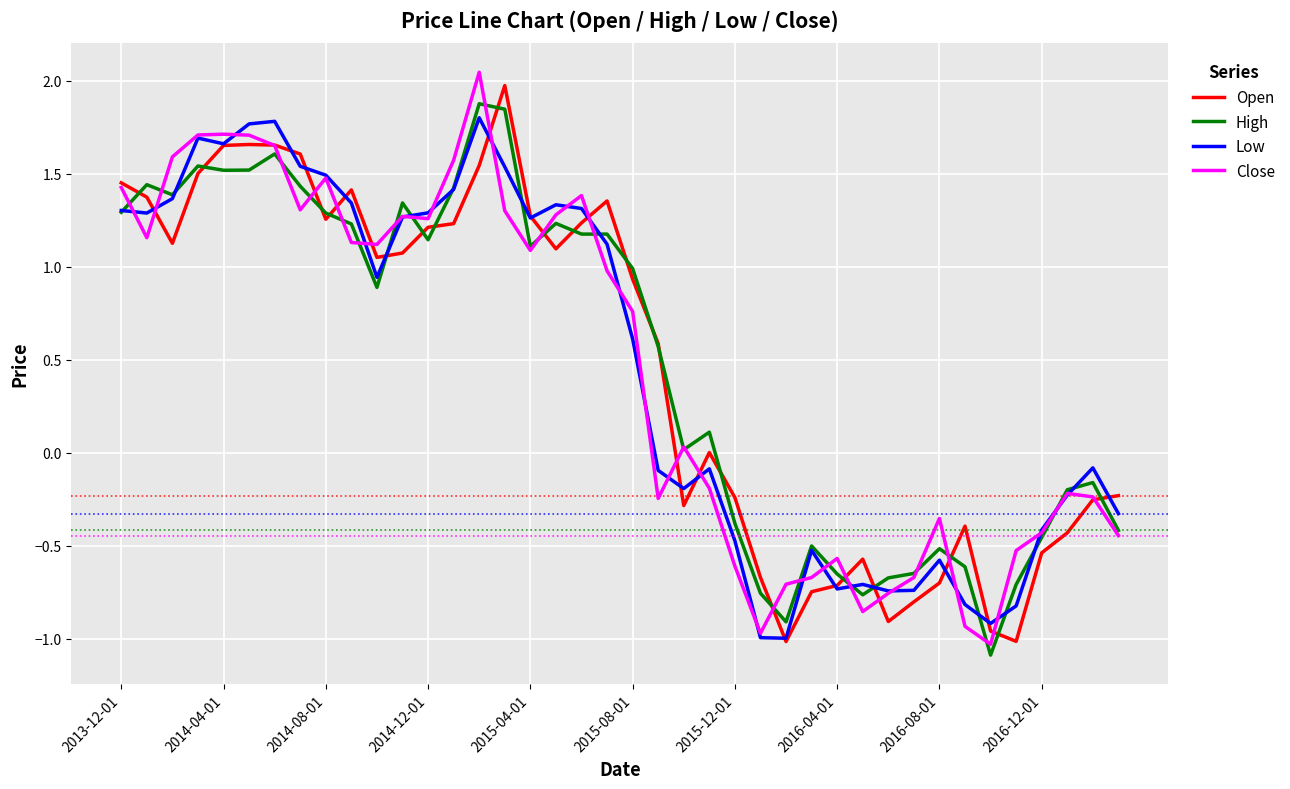

What is the highest value of the High series?

1.9